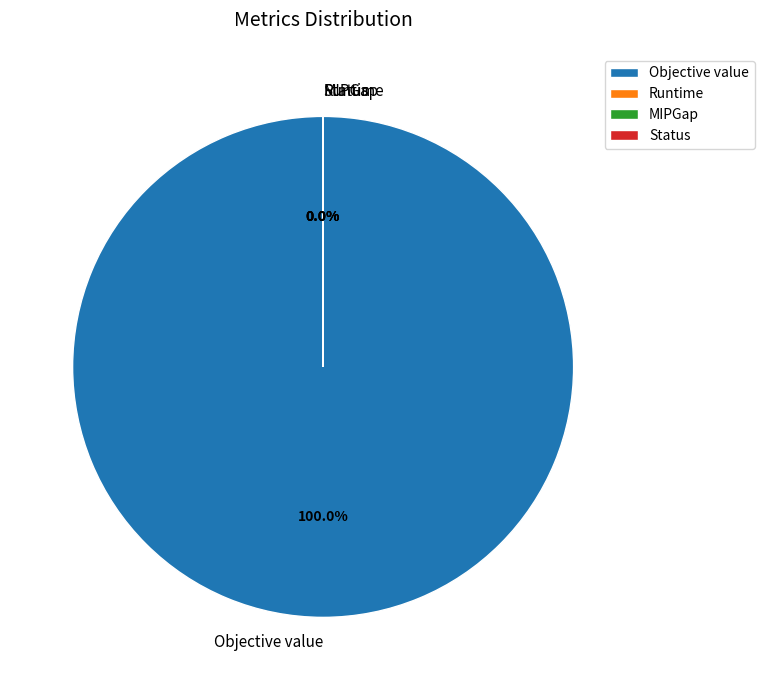

Does any single category account for the majority?

Yes